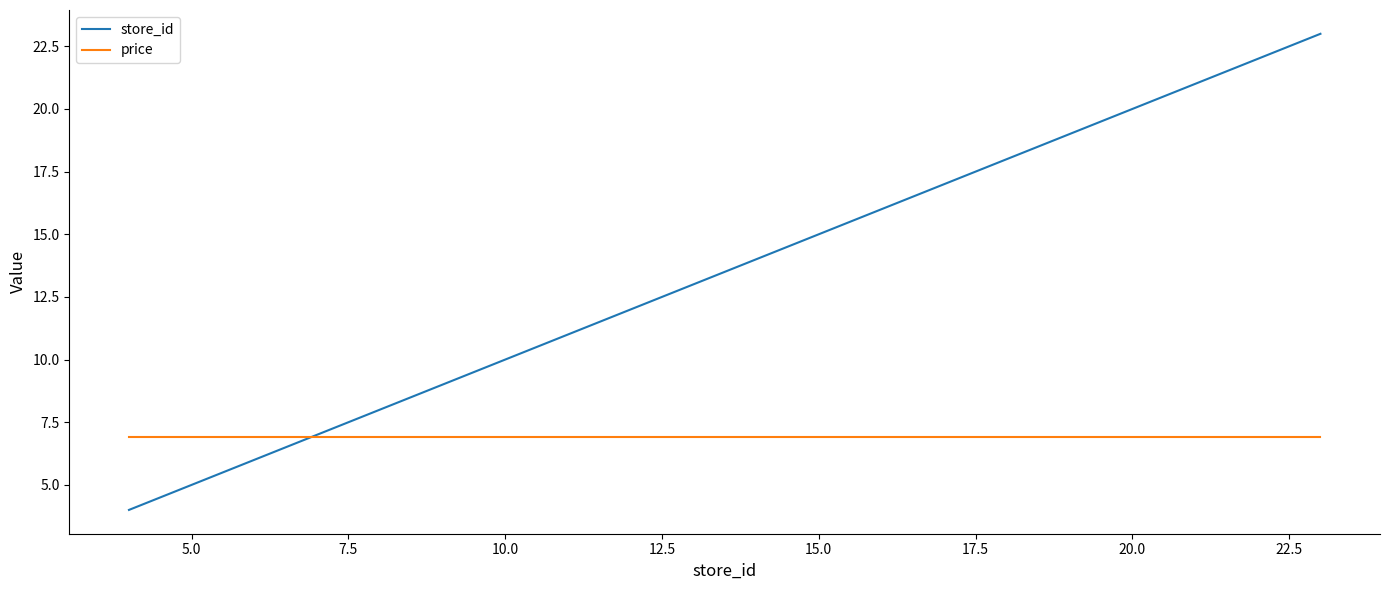

How many times do store_id and price cross each other?

1